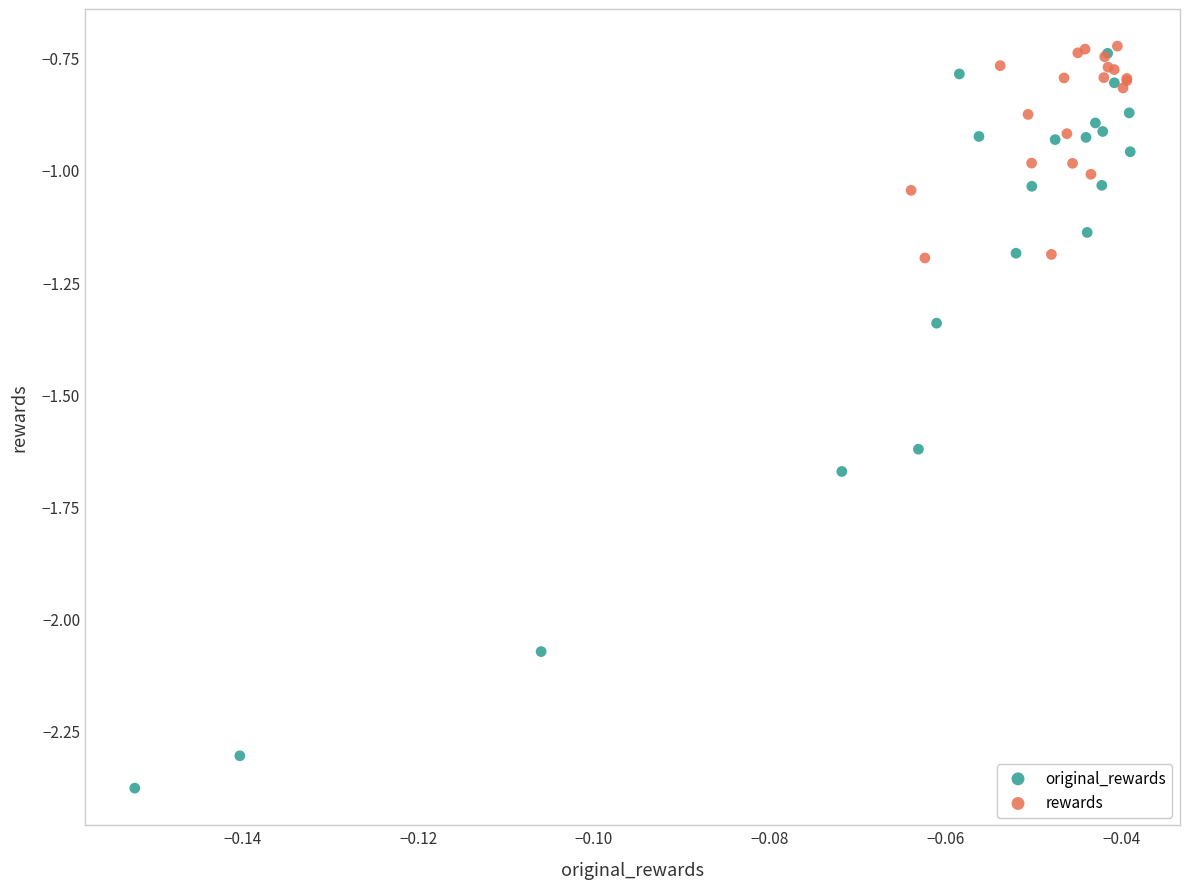

What are all the series names shown in the legend?

original_rewards, rewards